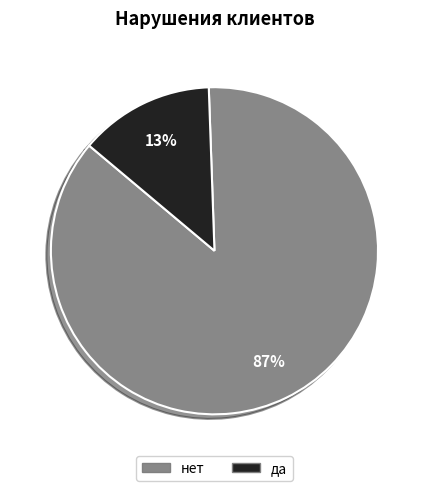

Which has a higher value, нет or да?

нет